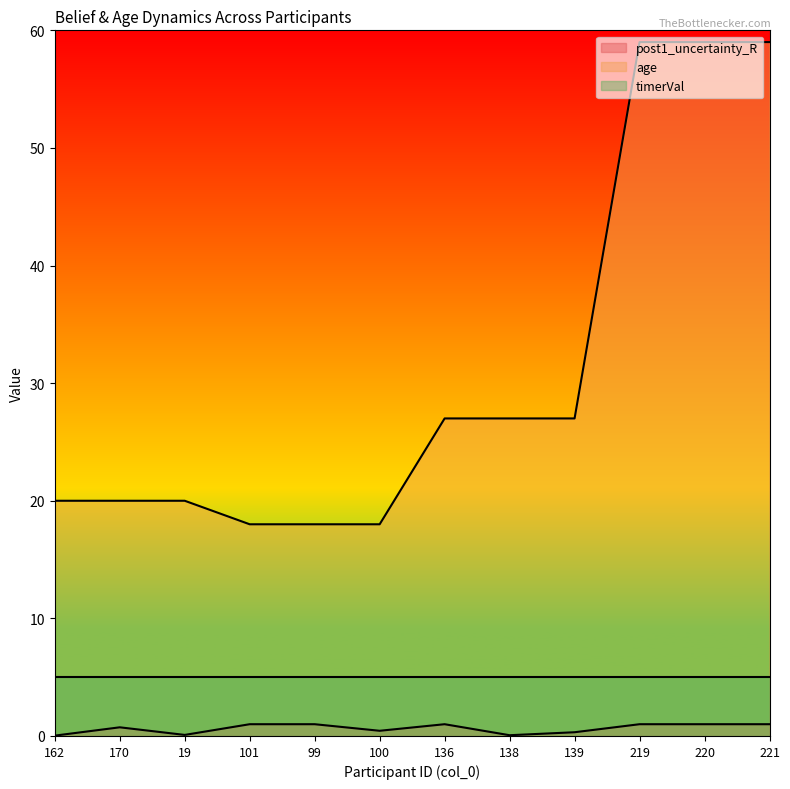

What is the difference between the post1_uncertainty_R values at 221 and 139?

0.7